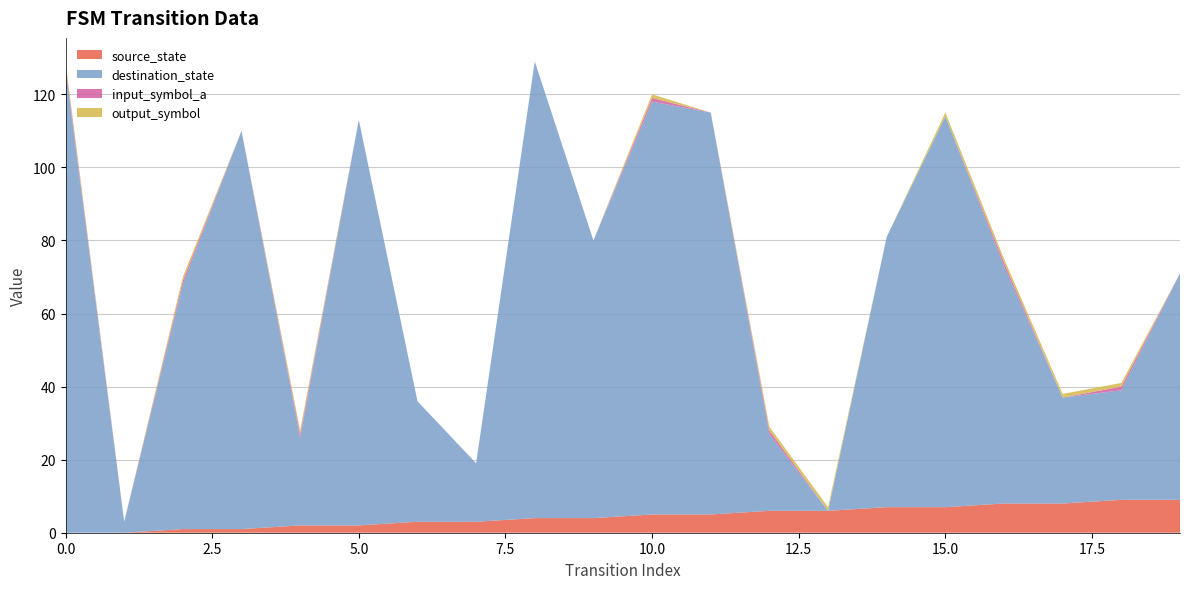

Reading left to right, extract all data points from this chart.

source_state: 0=0	1=0	2=1	3=1	4=2	5=2	6=3	7=3	8=4	9=4	10=5	11=5	12=6	13=6	14=7	15=7	16=8	17=8	18=9	19=9
destination_state: 0=127	1=3	2=67	3=109	4=24	5=111	6=33	7=16	8=125	9=76	10=113	11=110	12=21	13=0	14=74	15=107	16=65	17=29	18=30	19=62
input_symbol_a: 0=1	1=0	2=1	3=0	4=1	5=0	6=0	7=0	8=0	9=0	10=1	11=0	12=1	13=0	14=0	15=0	16=1	17=0	18=1	19=0
output_symbol: 0=1	1=0	2=1	3=0	4=1	5=0	6=0	7=0	8=0	9=0	10=1	11=0	12=1	13=1	14=0	15=1	16=1	17=1	18=1	19=0